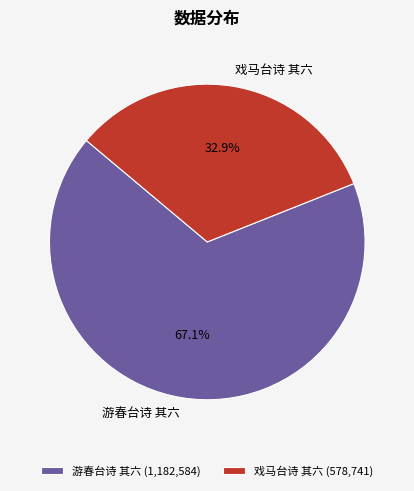

How many segments does this pie chart have?

2